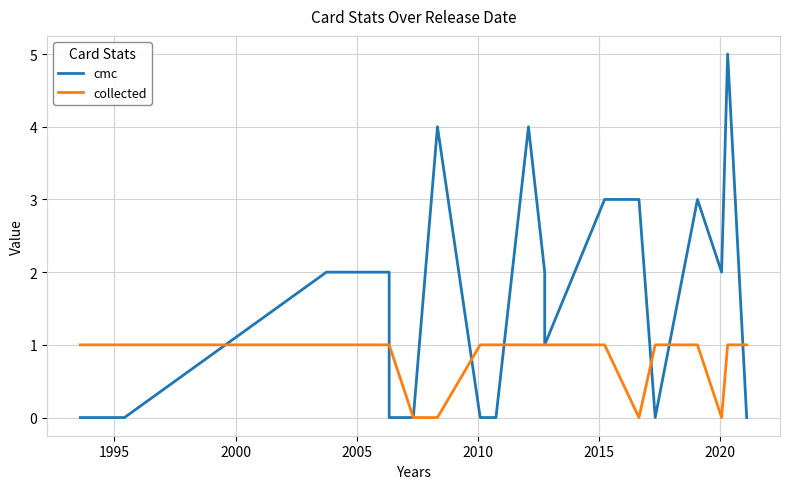

What is the maximum value for collected?

1